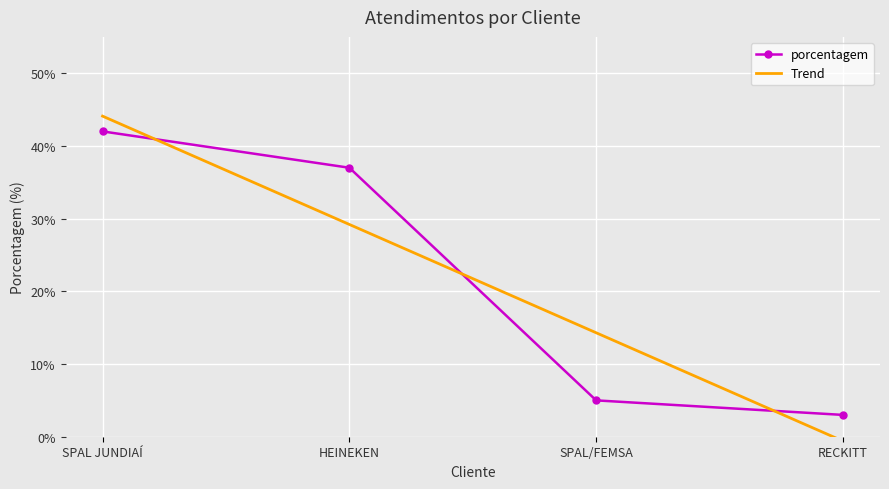

What is the label of the 1st point from the left?

SPAL JUNDIAÍ